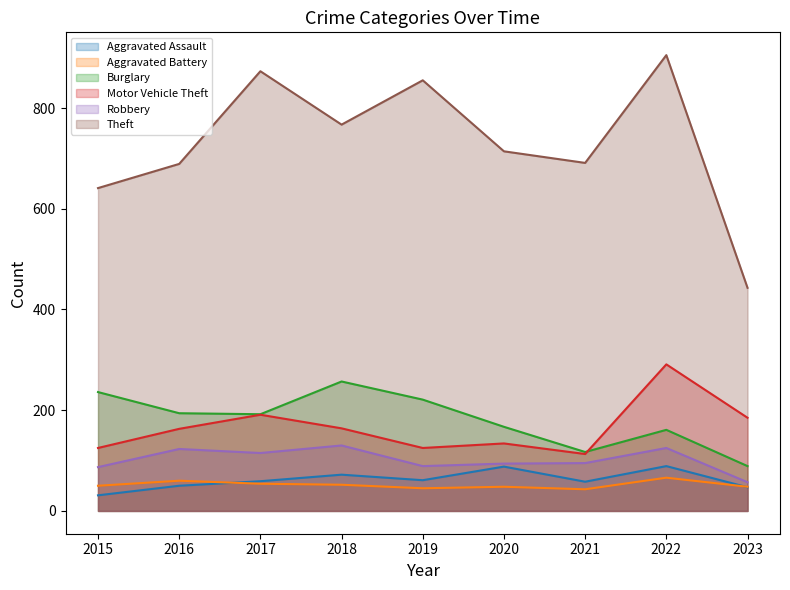

At which category does Aggravated Assault reach its first local peak?

2018